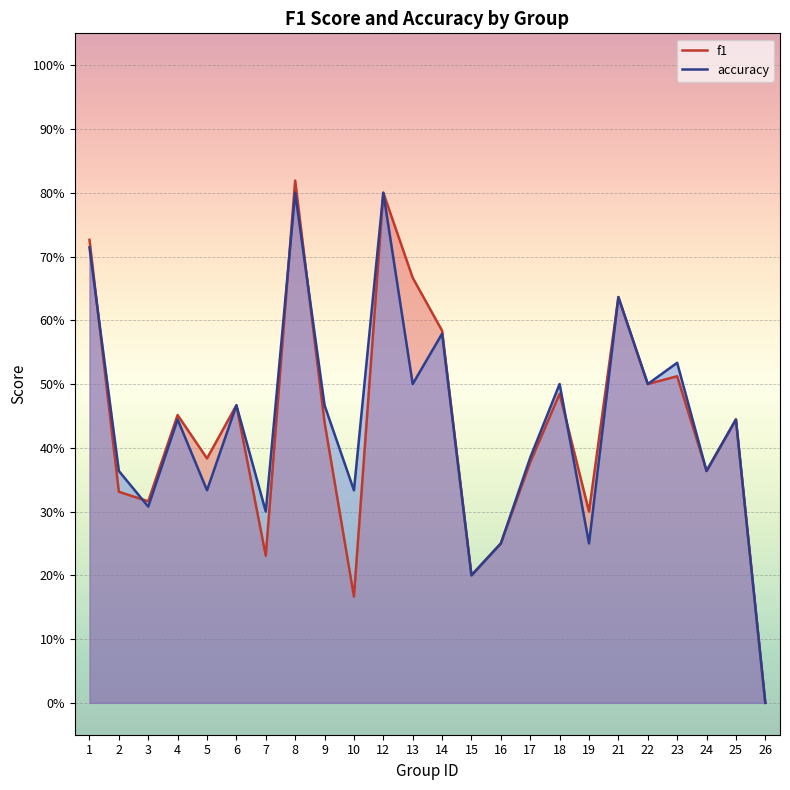

Reading left to right, what are all the values shown in this chart?

f1: 0.7	0.3	0.3	0.5	0.4	0.5	0.2	0.8	0.4	0.2	0.8	0.7	0.6	0.2	0.2	0.4	0.5	0.3	0.6	0.5	0.5	0.4	0.4	0.0
accuracy: 0.7	0.4	0.3	0.4	0.3	0.5	0.3	0.8	0.5	0.3	0.8	0.5	0.6	0.2	0.2	0.4	0.5	0.2	0.6	0.5	0.5	0.4	0.4	0.0